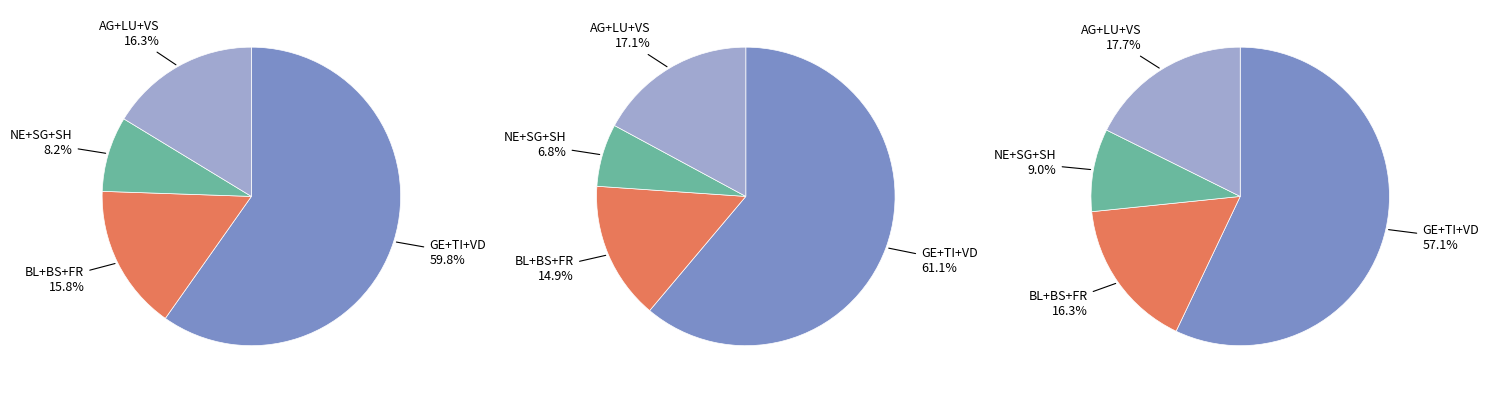

How many slices are in this pie chart?

12